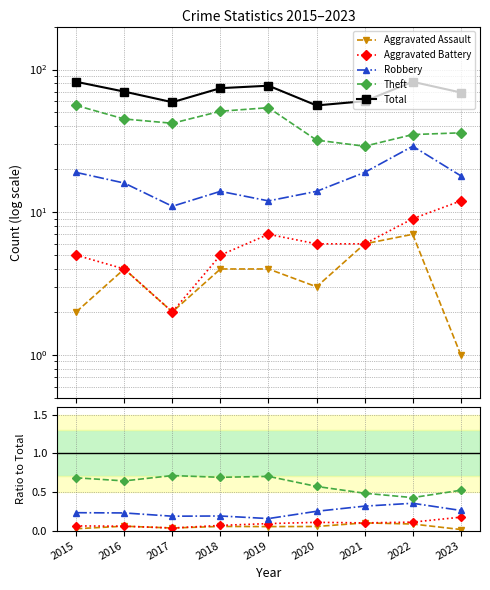

Where is Theft nearest to the value 0?

2022